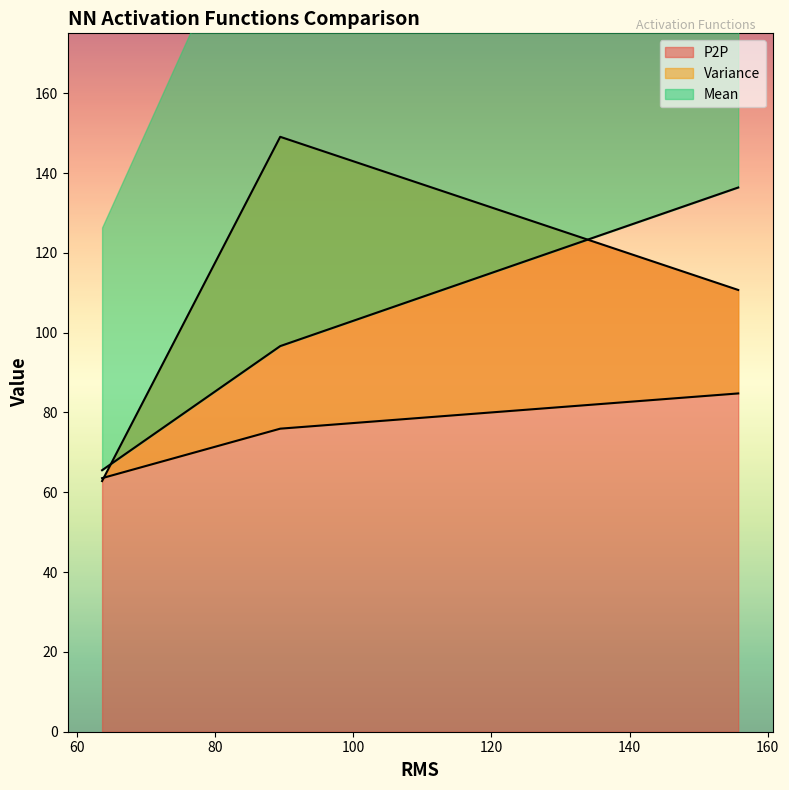

What is the sum of all Variance values?

298.5